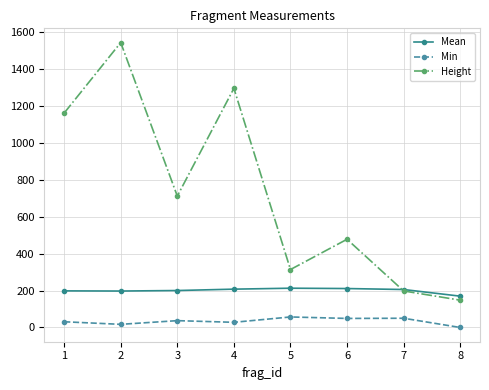

What is the value of the Height point at the 8th from the left?

148.0